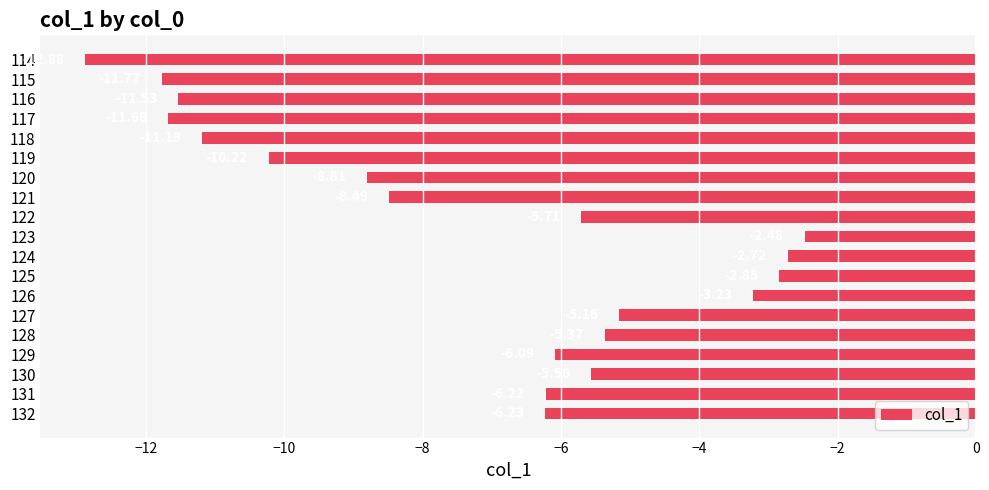

What is the difference between the maximum and second lowest values?

9.3